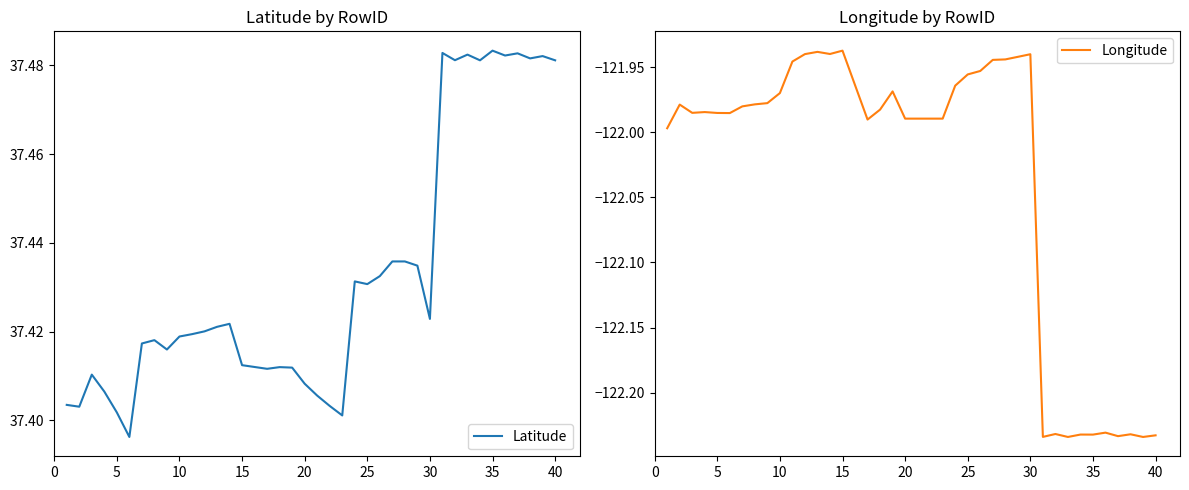

Which series has the widest spread of values?

Longitude